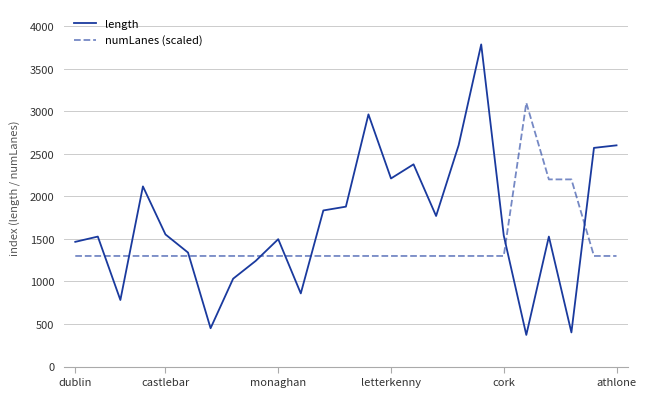

What is the minimum value shown in the chart?

372.3